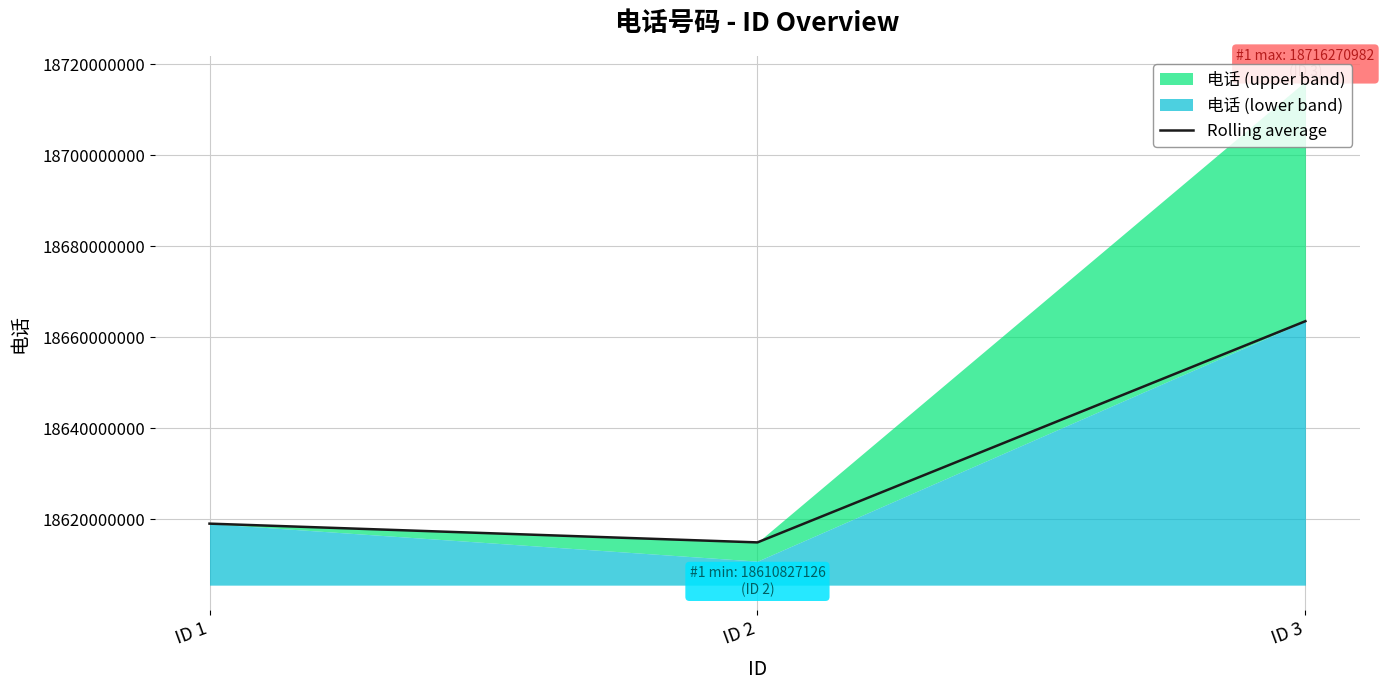

The value at ID 3 is 5556987232.8. True or false?

False